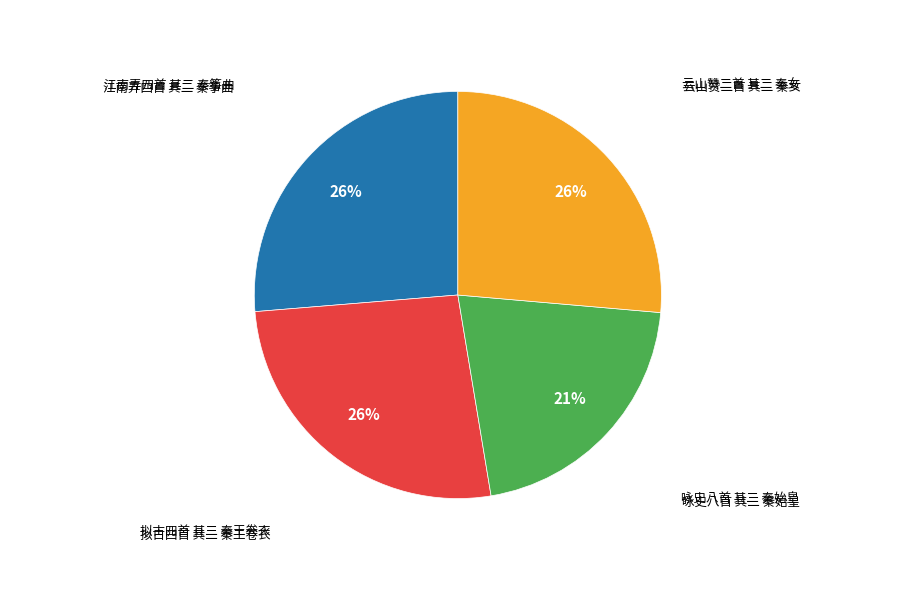

How many slices are in this pie chart?

4